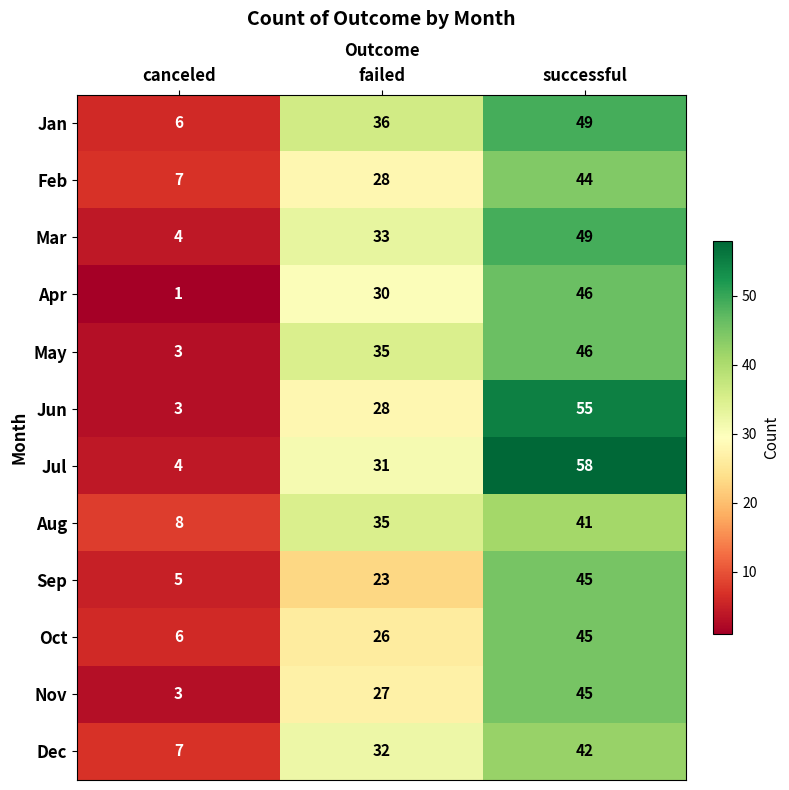

True or false: Jun has a value of 10 at failed.

False